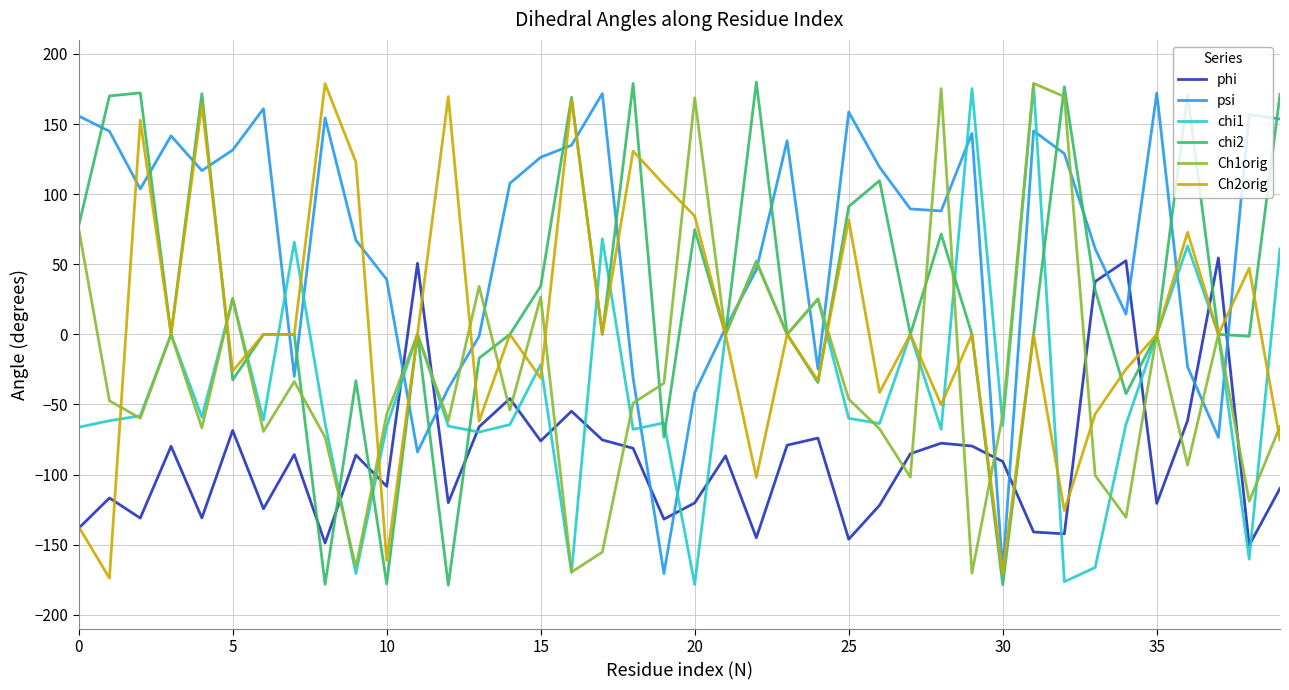

How many intersections are there between psi and phi?

10